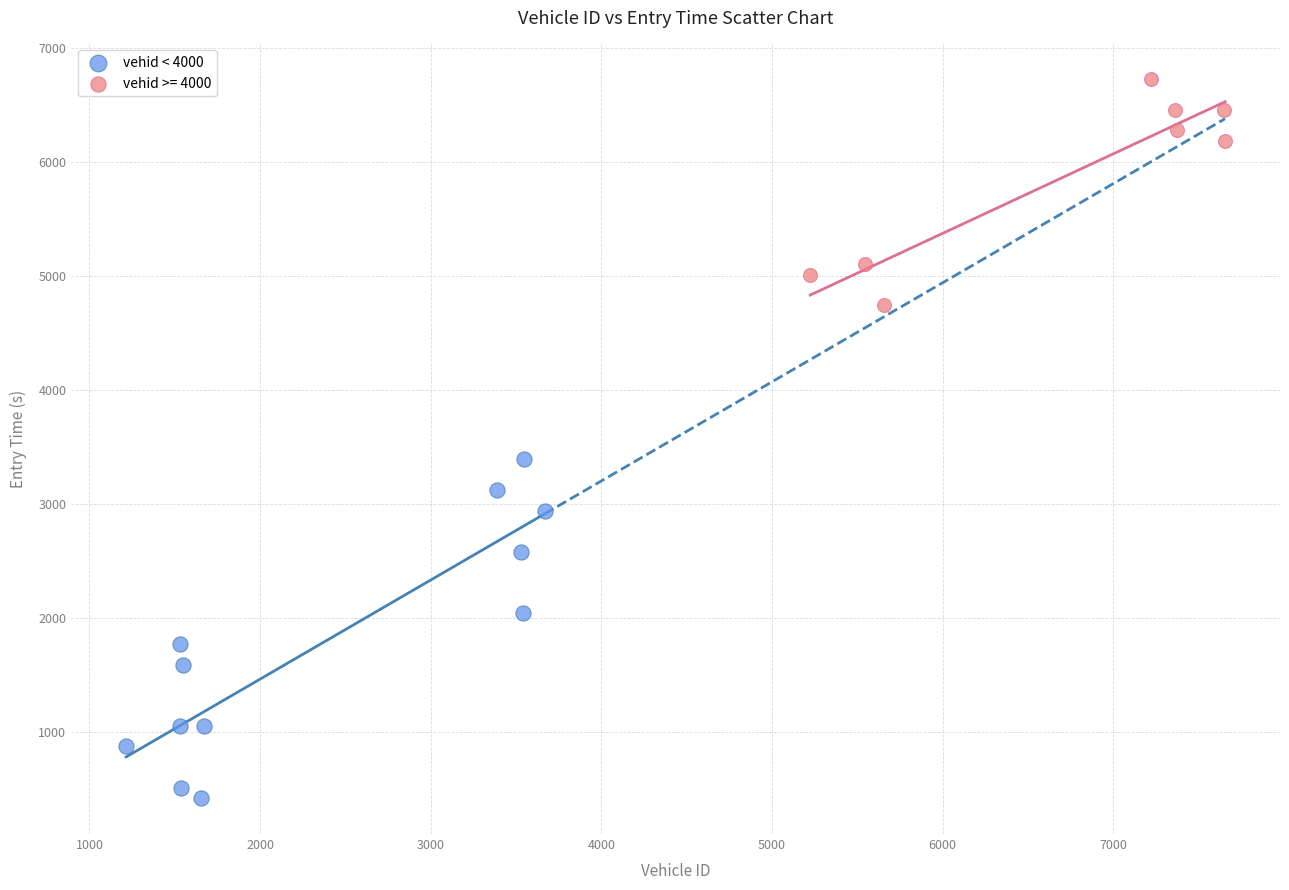

Which series reaches the minimum Y coordinate?

vehid < 4000